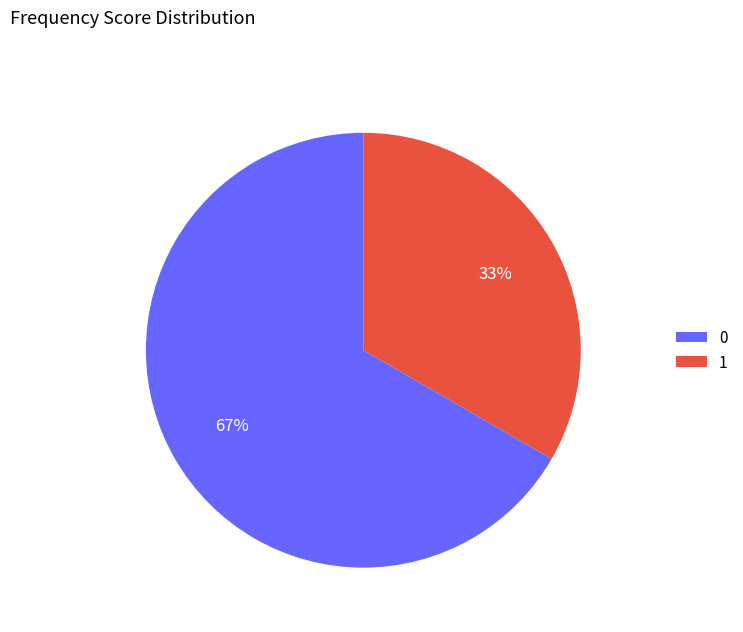

Which category has the biggest portion of the pie?

0